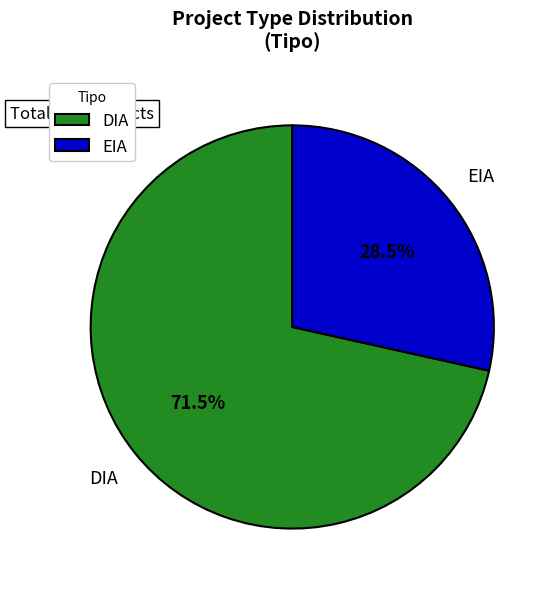

To the nearest percent, what is the difference between the largest and smallest slice percentages?

43%